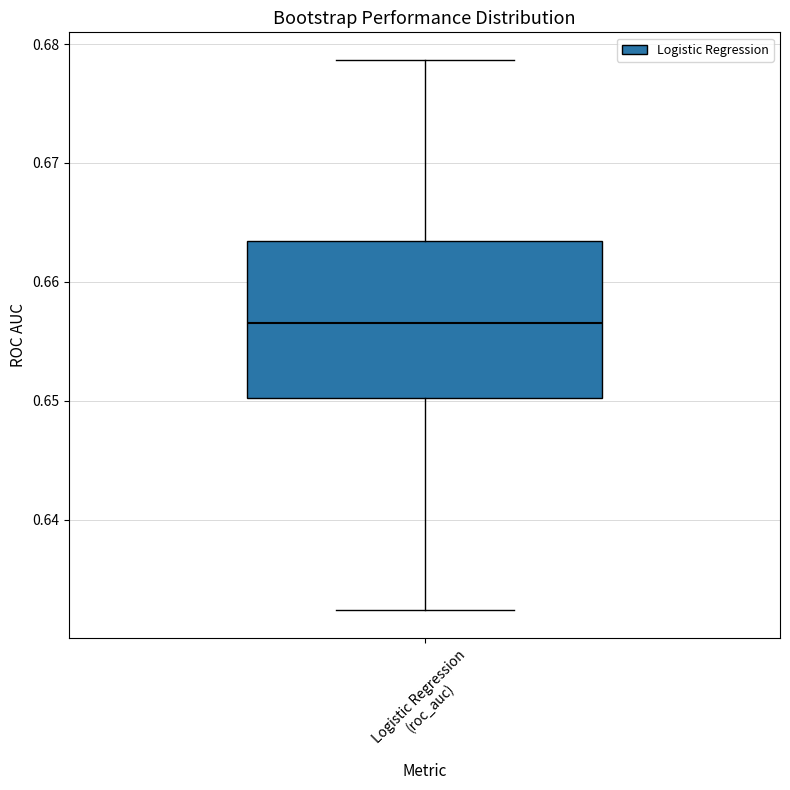

Transcribe this box plot: give where the median line is, the range the box spans, and where the two whiskers end, as read against the y-axis. The values are not printed on the chart, so give them approximately, as read against the axis.

median 0.657, box 0.650 to 0.663, whiskers 0.632 to 0.679